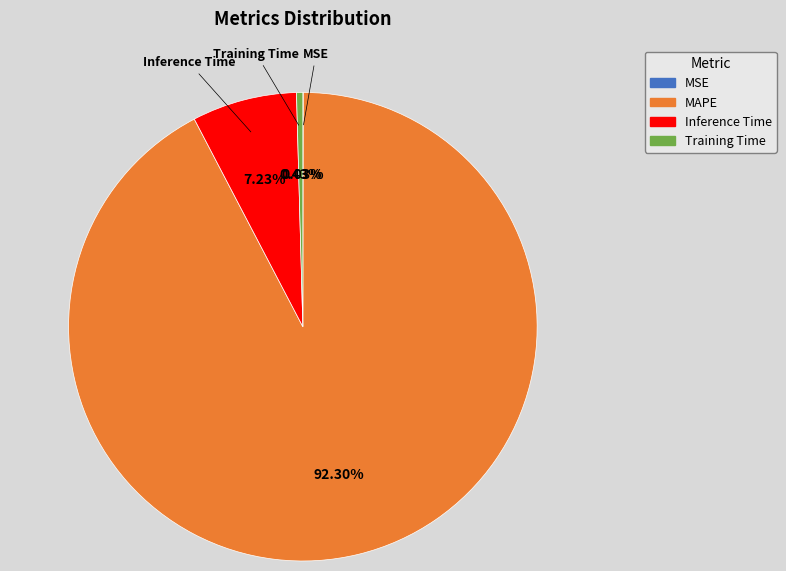

Is there any slice that represents more than half of the pie?

Yes